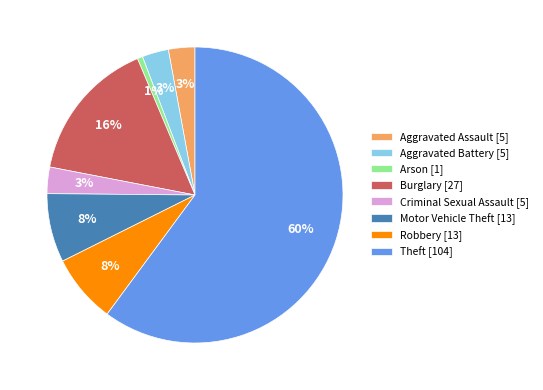

Which slice is the smallest?

Arson